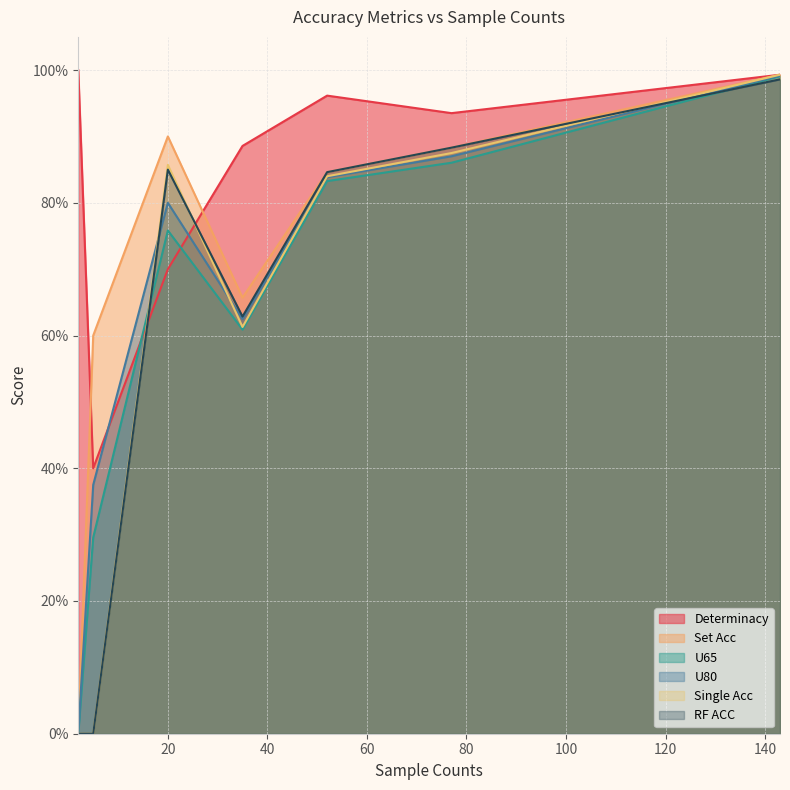

Which series has the largest range (max minus min)?

Set Acc